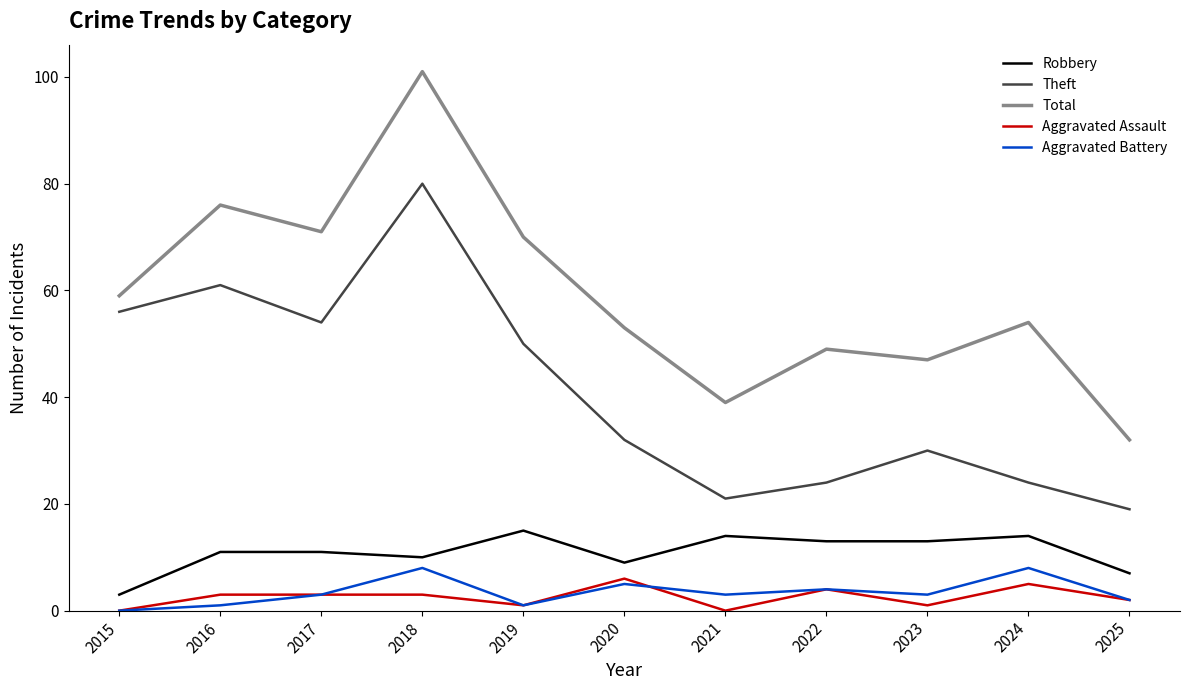

The Robbery series shows 14 at 2021. True or false?

True